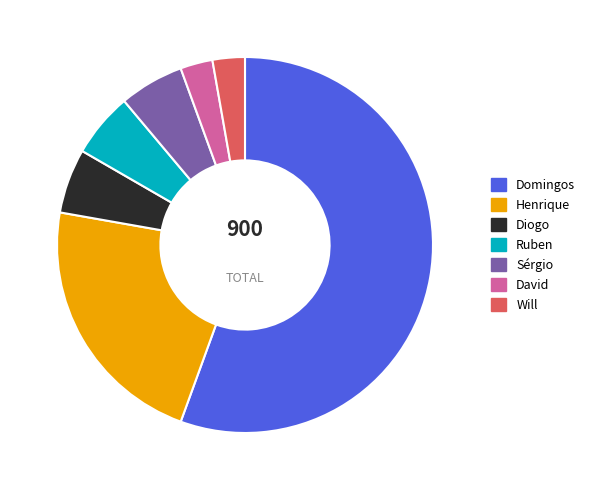

Does David account for over 50% of the chart?

No